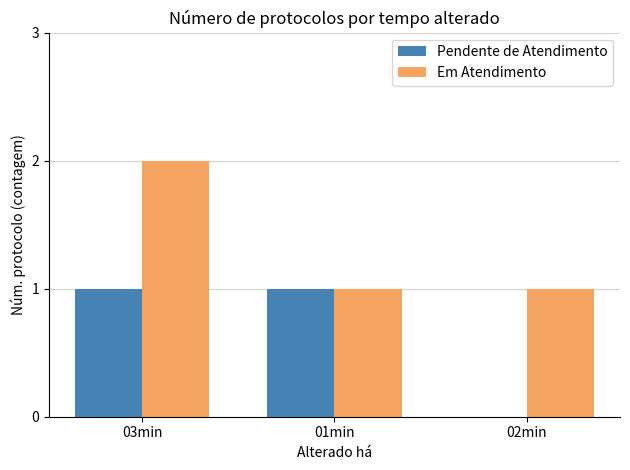

What is the sum of the Pendente de Atendimento values at 02min and 01min?

1